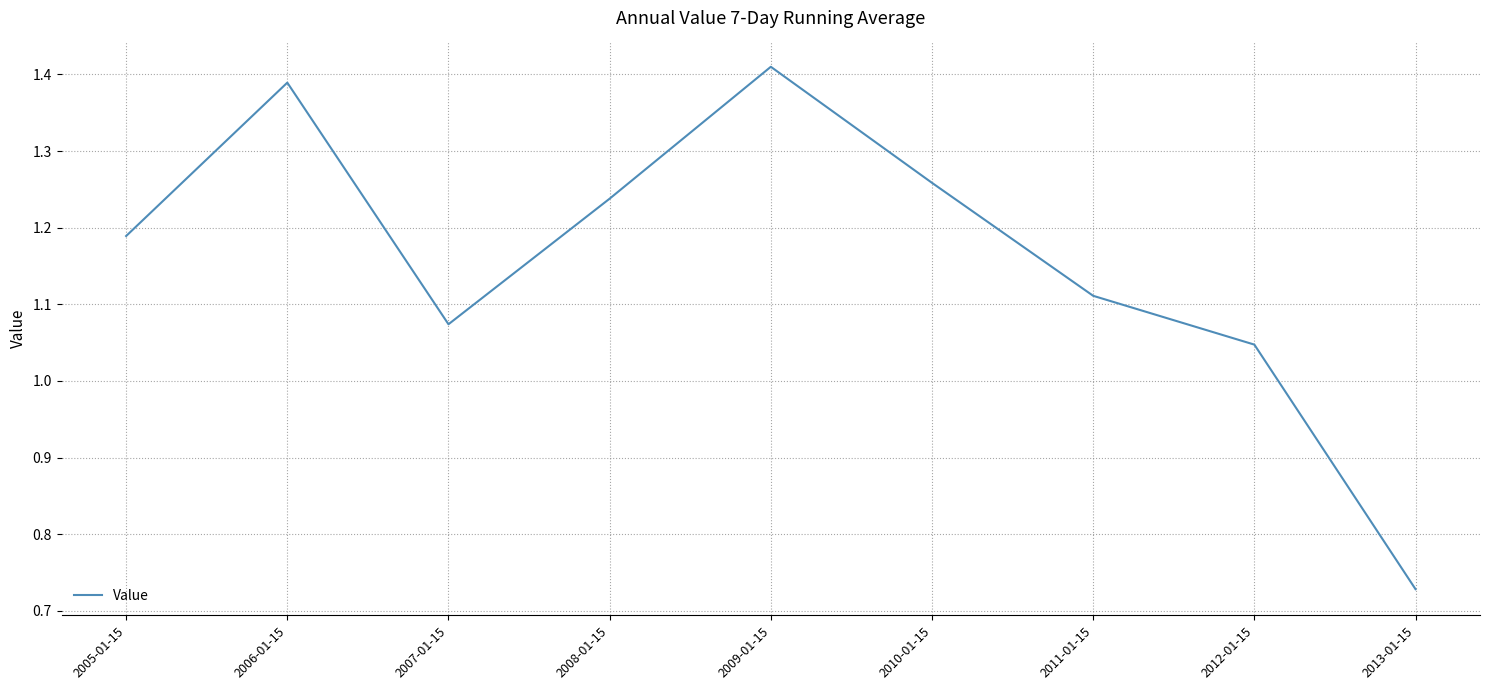

Which category has the lowest value across all series?

2013-01-15